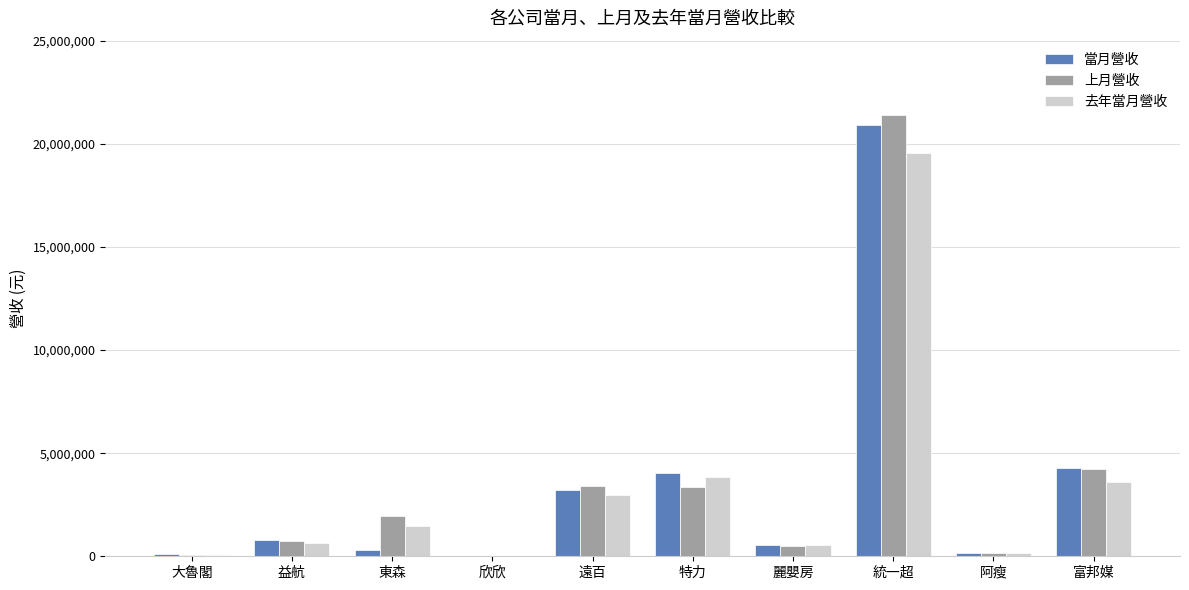

At which label is 去年當月營收 closest to 9782205?

特力